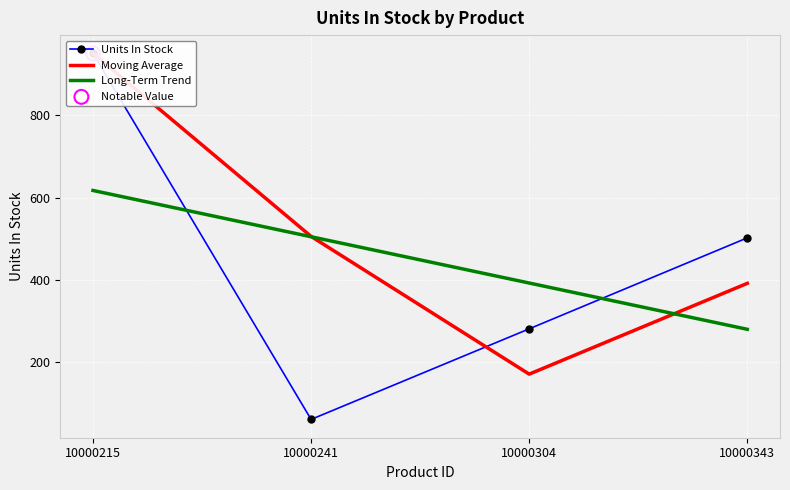

What are all the series names shown in the legend?

Units In Stock, Moving Average, Long-Term Trend